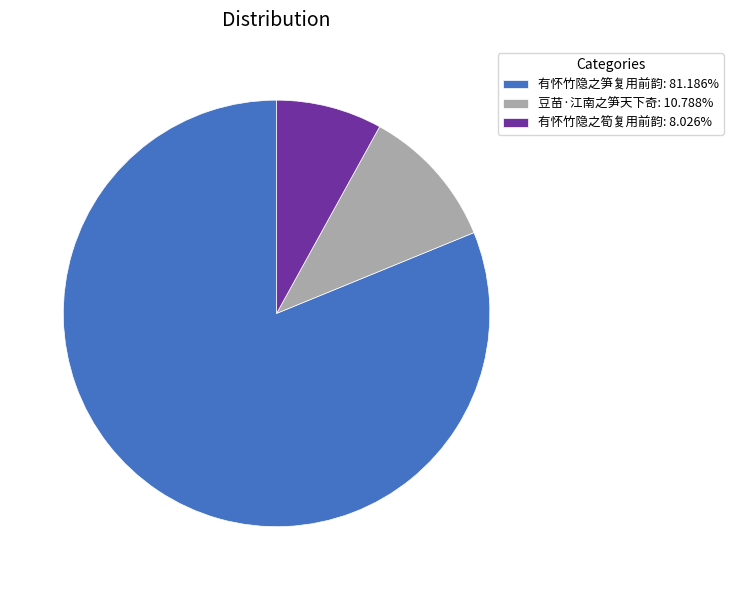

What is the smallest slice in the pie chart?

有怀竹隐之筍复用前韵